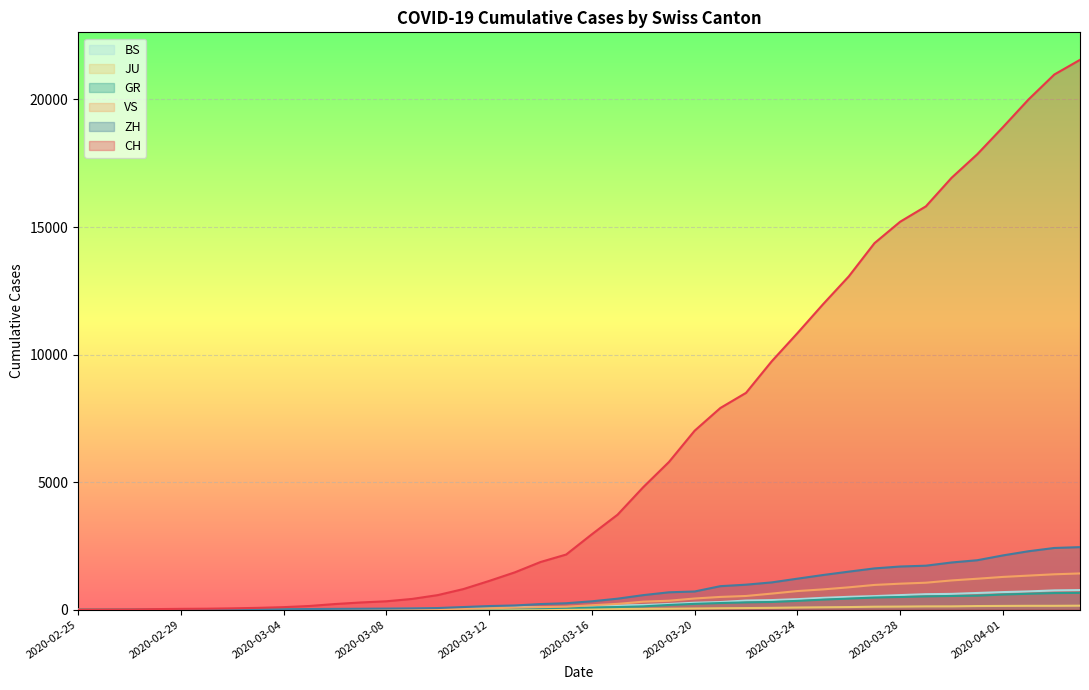

True or false: GR and CH cross at least once.

False